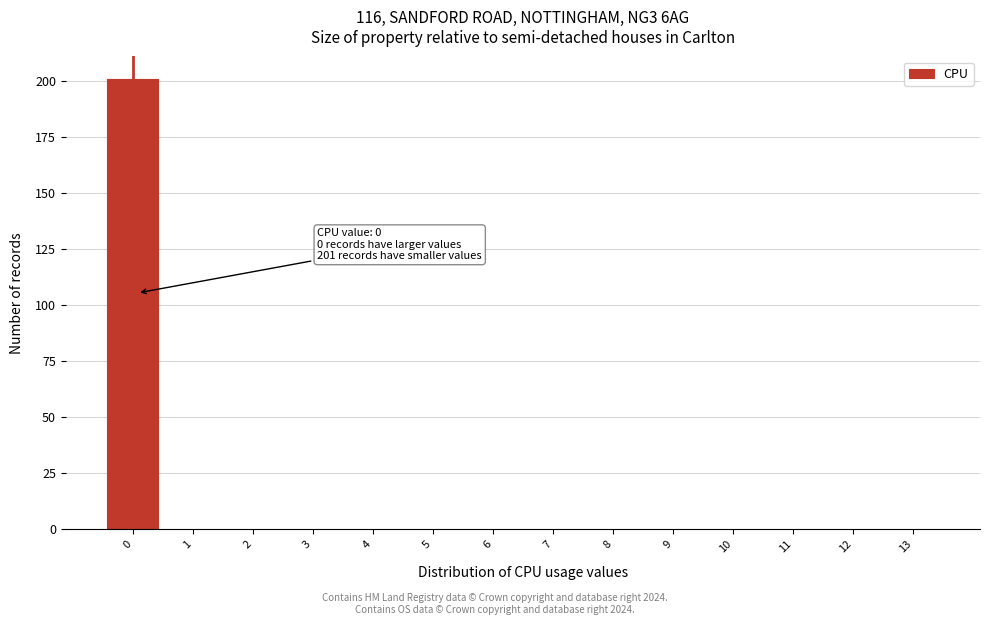

Reading left to right, what are all the values shown in this chart?

0=201	1=0	2=0	3=0	4=0	5=0	6=0	7=0	8=0	9=0	10=0	11=0	12=0	13=0